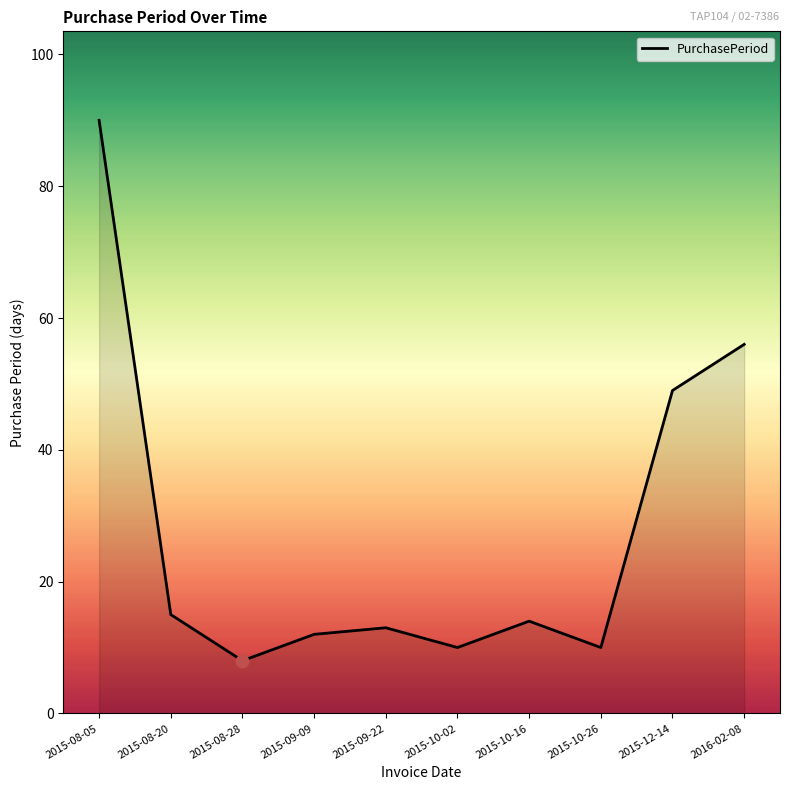

What is the change in value from 2015-10-16 to 2016-02-08?

+42